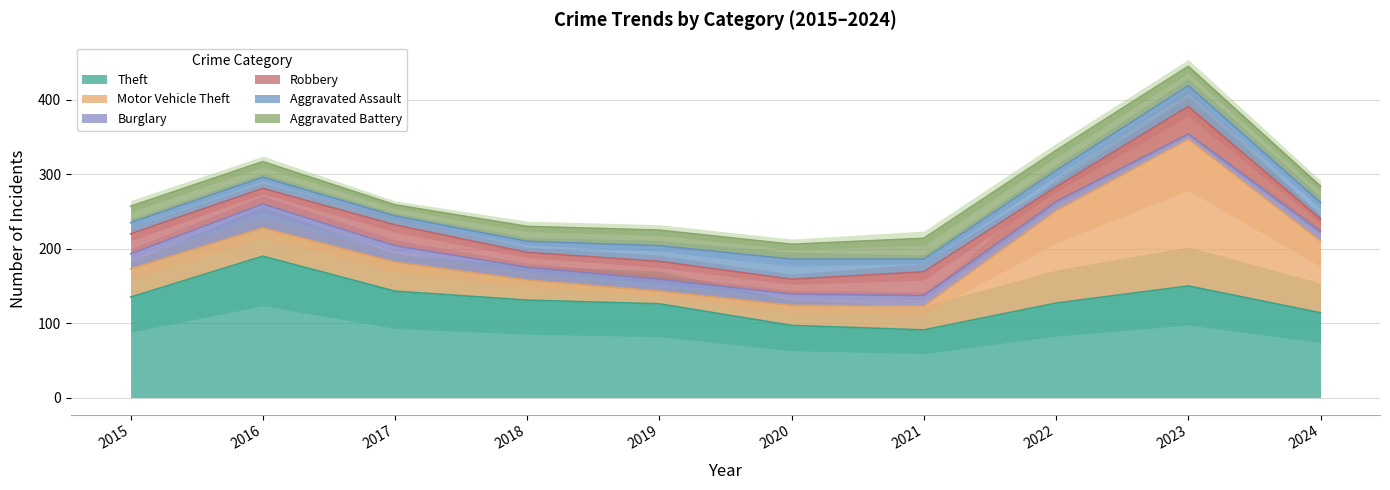

At 2017, list the series in order from smallest to largest.

Aggravated Assault, Aggravated Battery, Burglary, Robbery, Motor Vehicle Theft, Theft